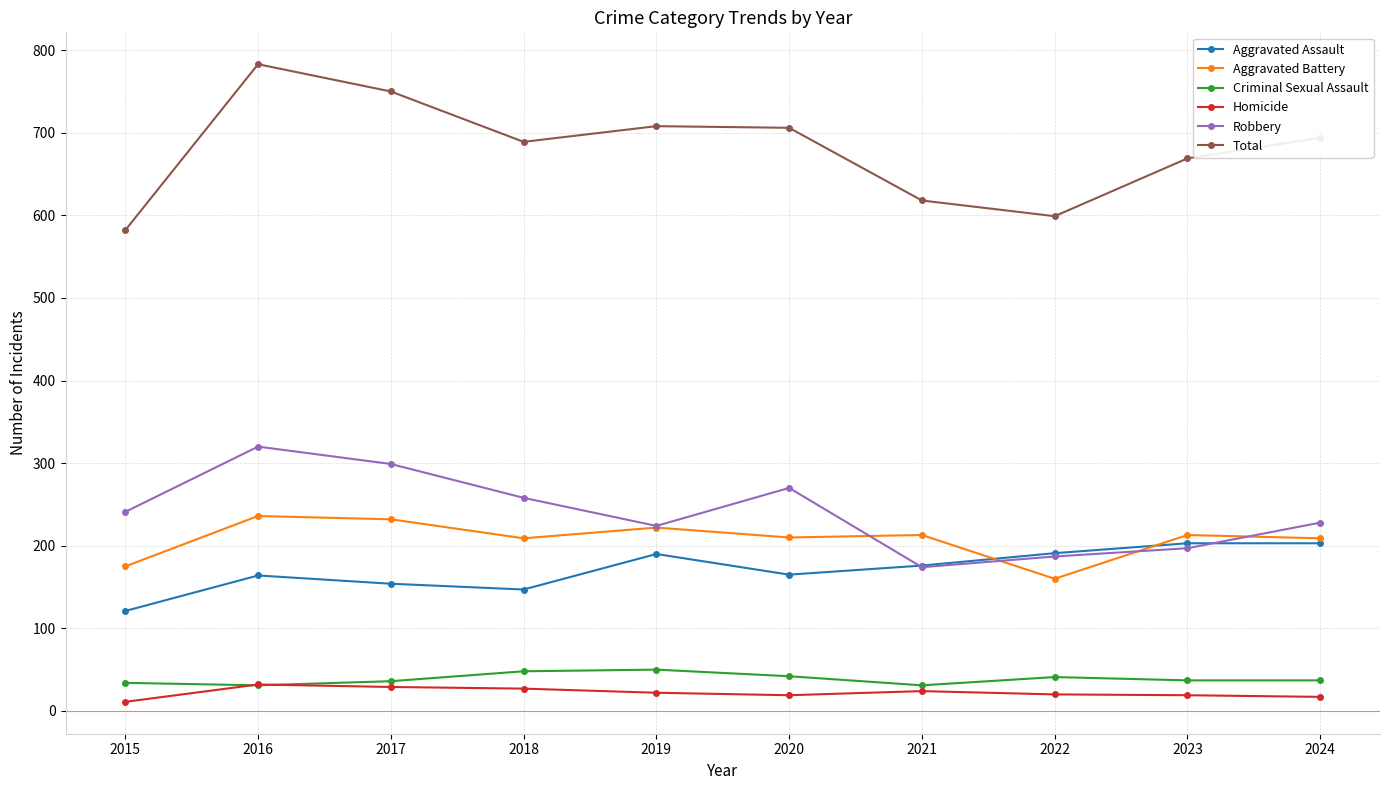

Is it true that Total equals 1234 at 2020?

False